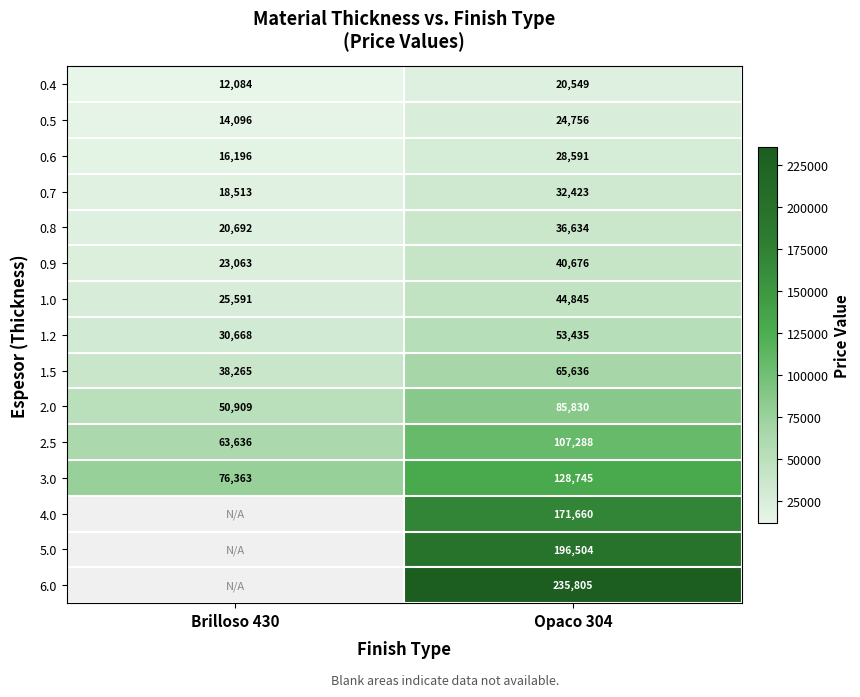

What is the spread (max minus min) of values at Opaco 304?

215256